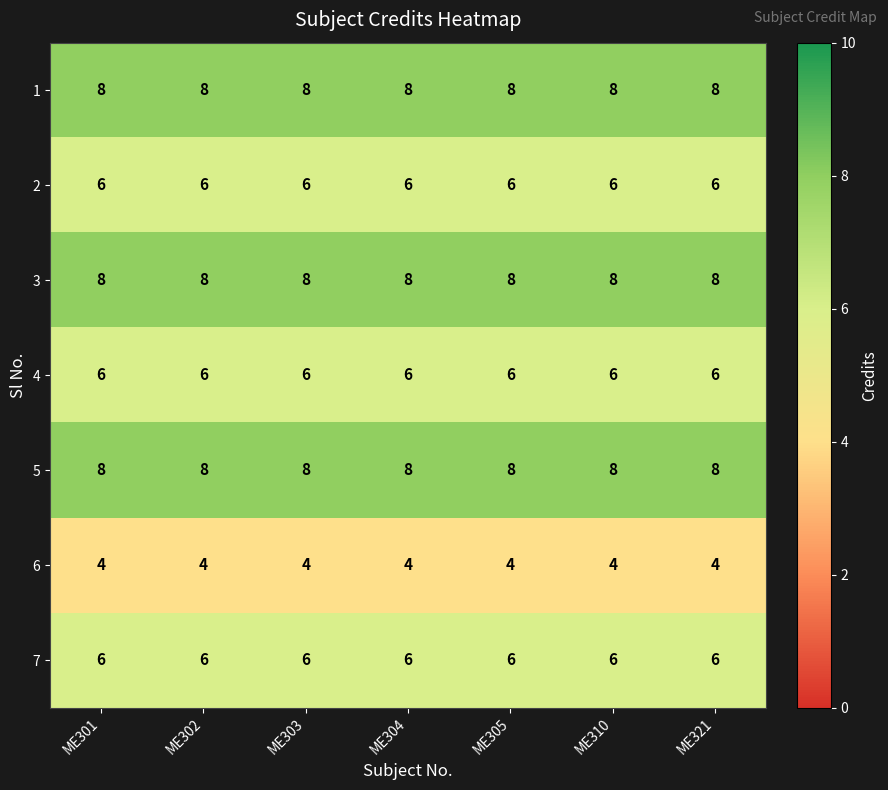

At how many categories does at least one series exceed 6?

7